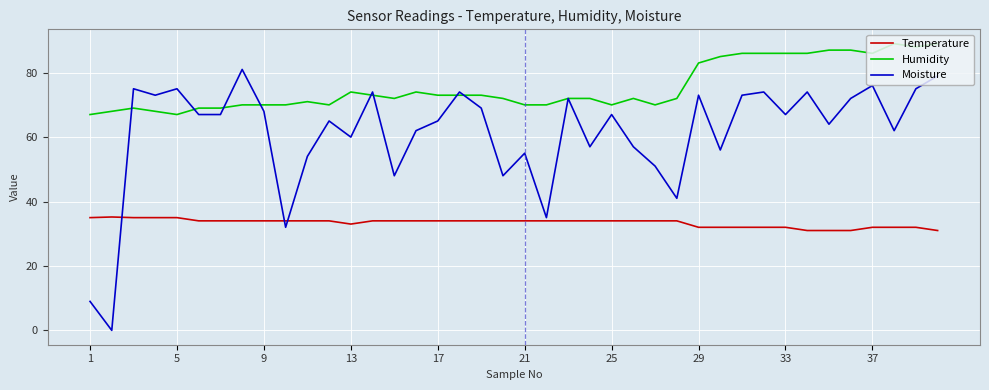

List the series in order of their overall mean, highest first.

Humidity, Moisture, Temperature